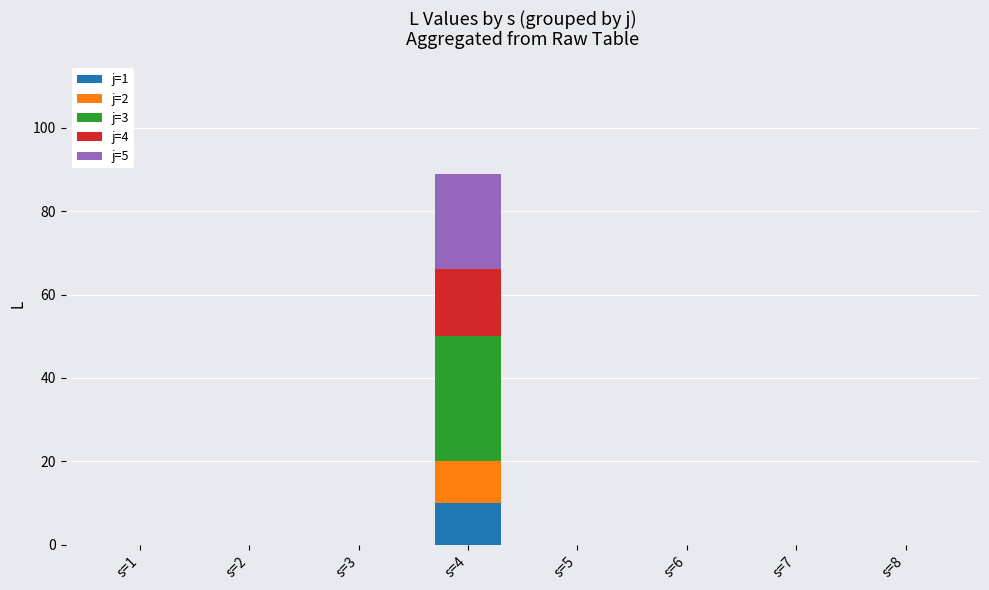

At which category is the sum across all series the highest?

s=4